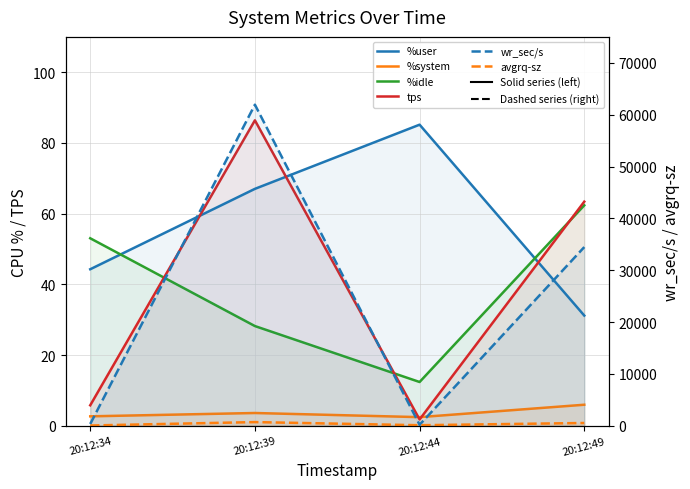

How many lines are shown in the chart?

6